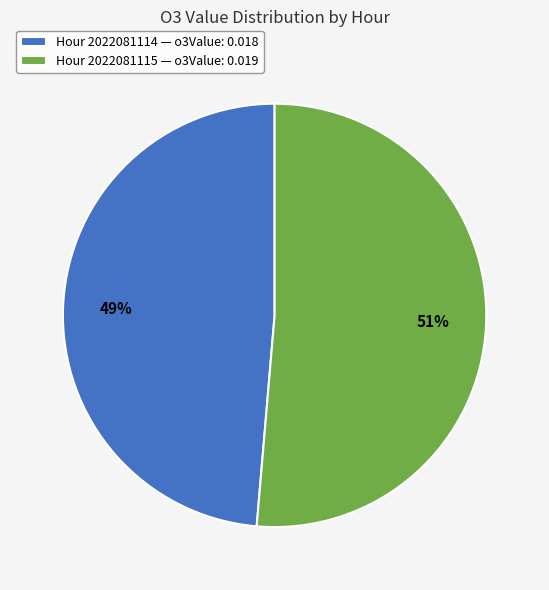

Combined, do Hour 2022081114 — o3Value: 0.018 and Hour 2022081115 — o3Value: 0.019 account for over 50%?

Yes